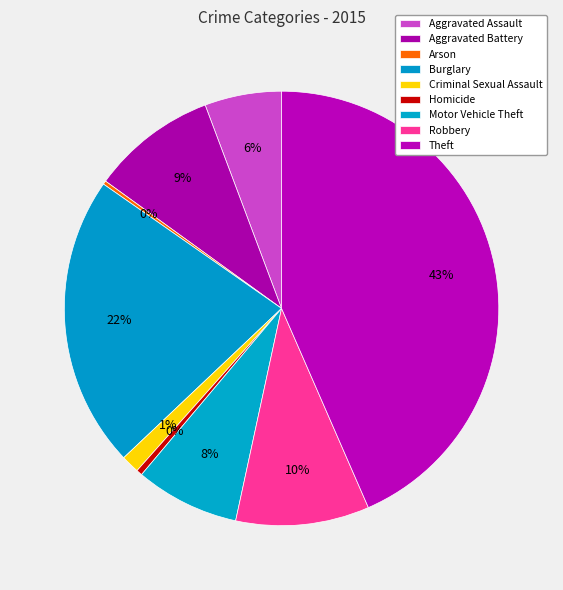

What is the largest slice in the pie chart?

Theft